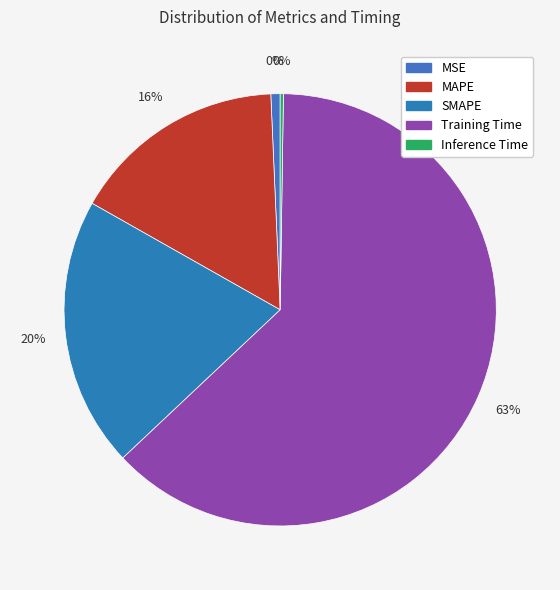

Which category has the biggest portion of the pie?

Training Time